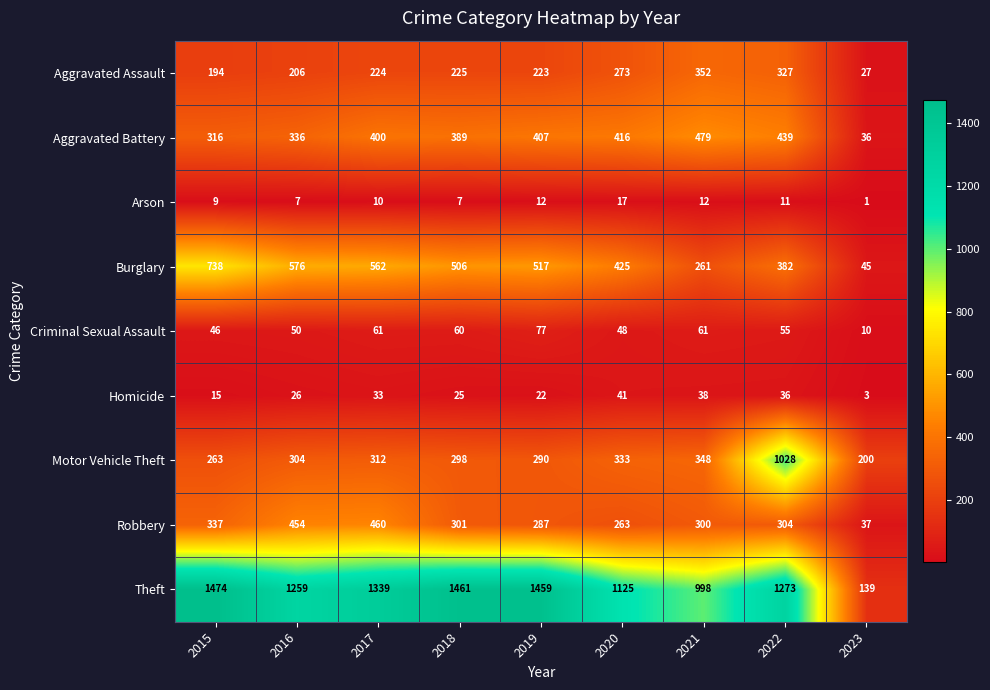

Which category has the lowest value in the Criminal Sexual Assault series?

2023